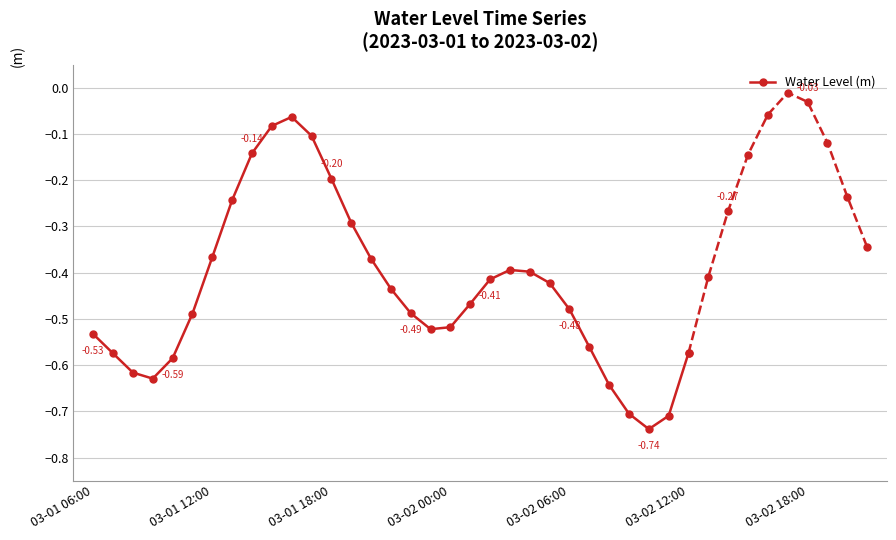

What is the minimum value shown in the chart?

-0.7